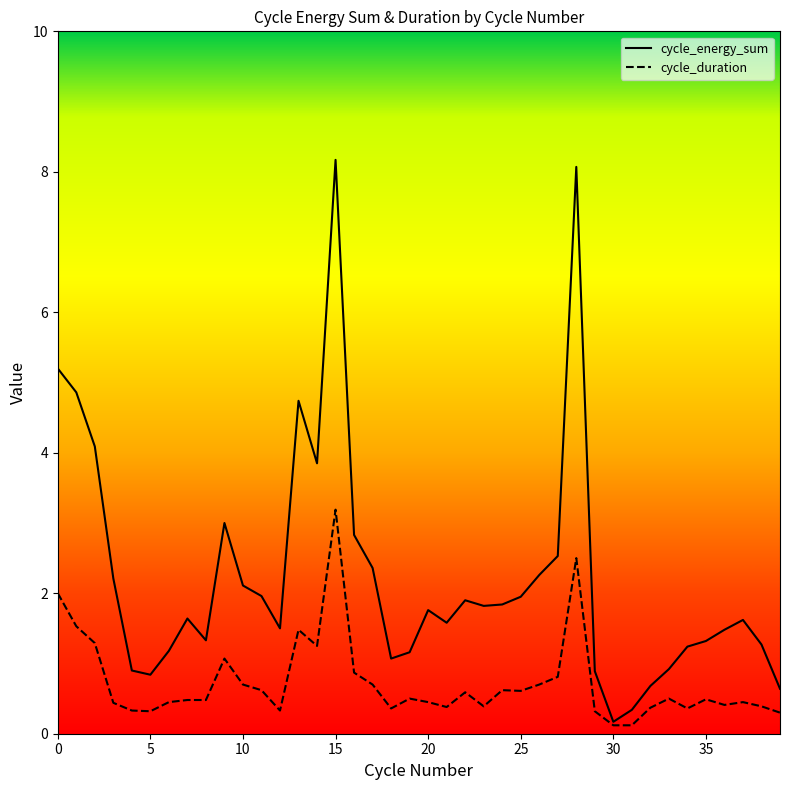

Count the number of categories in the chart.

40